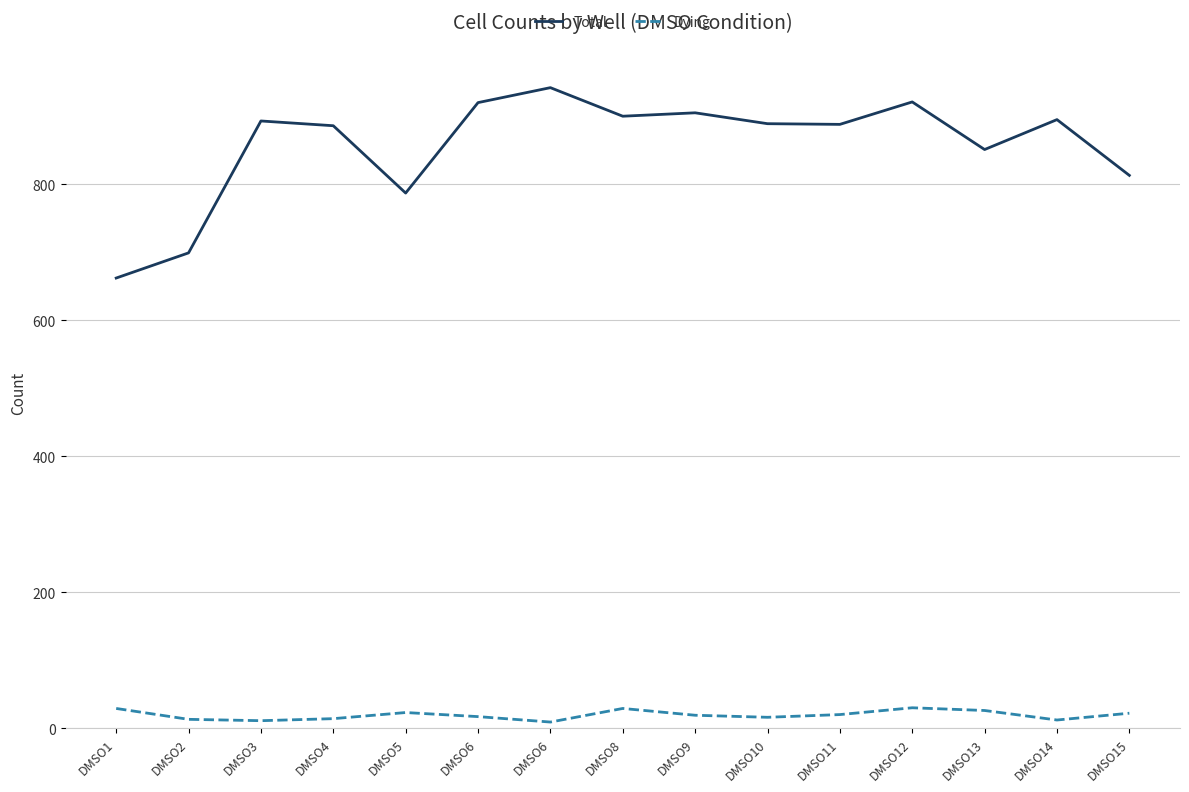

How many lines are shown in the chart?

2